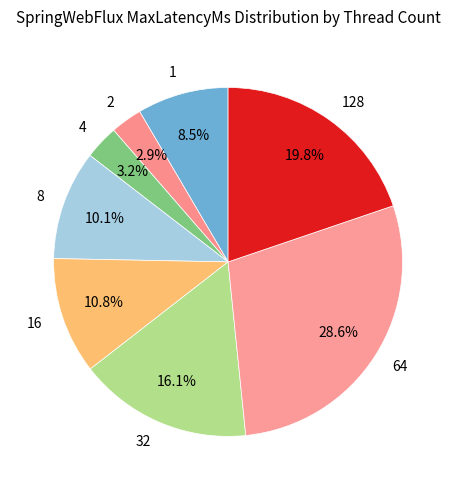

Combined, do 32 and 4 account for over 50%?

No